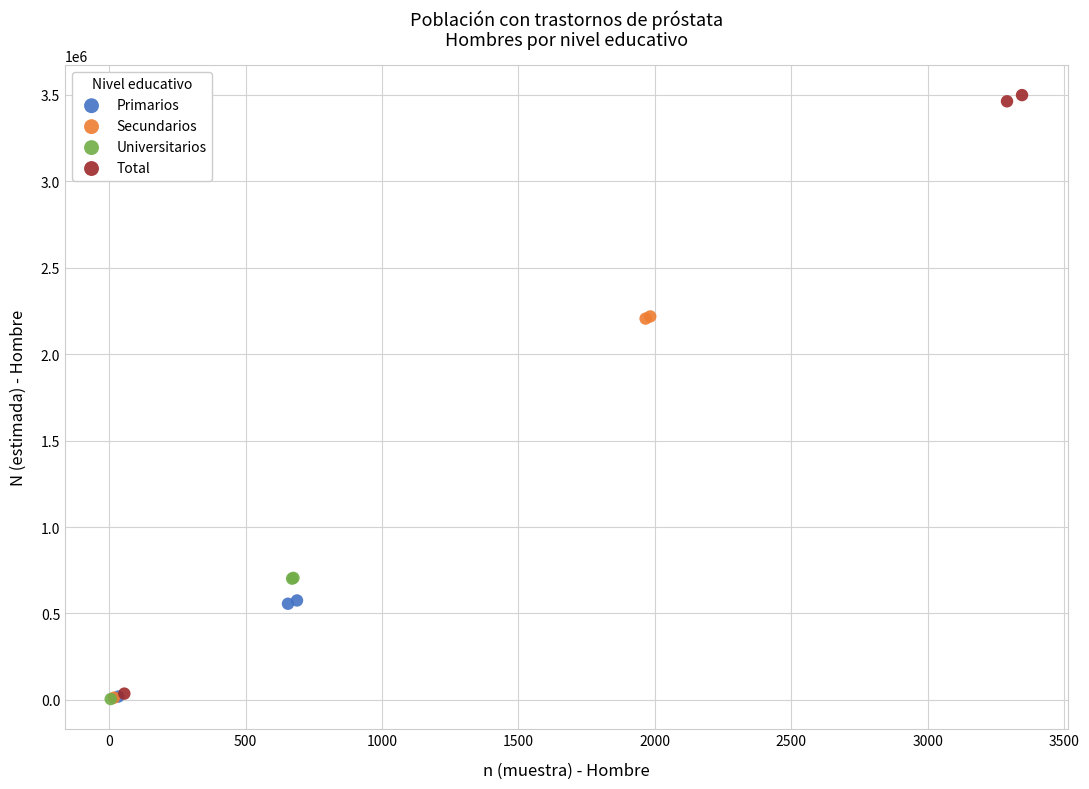

Which series has the largest Y range (max minus min)?

Total